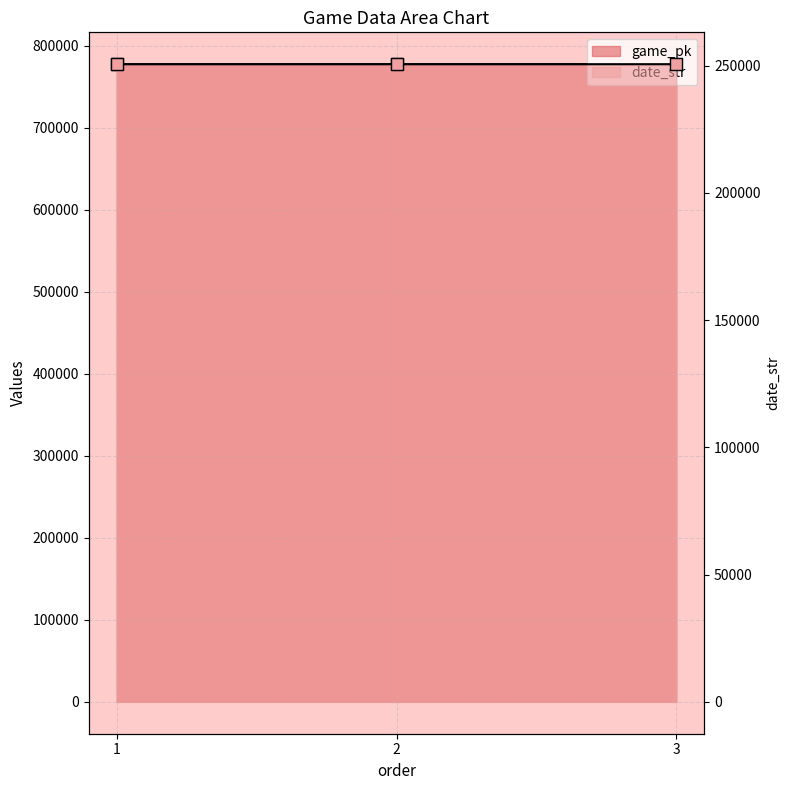

Reading left to right, what are all the values shown in this chart?

game_pk: 777559	777577	777589
date_str: 250610	250609	250608